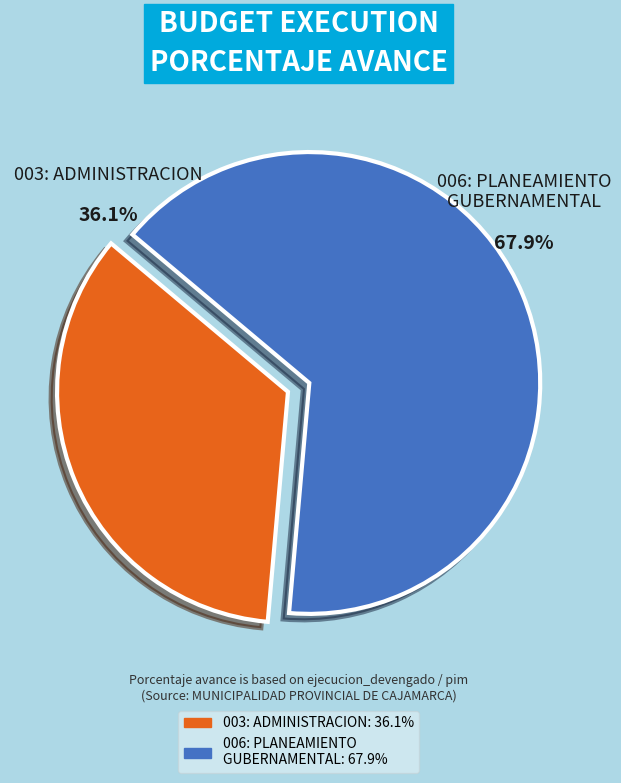

To the nearest percent, what percentage of the pie is 003: ADMINISTRACION?

35%